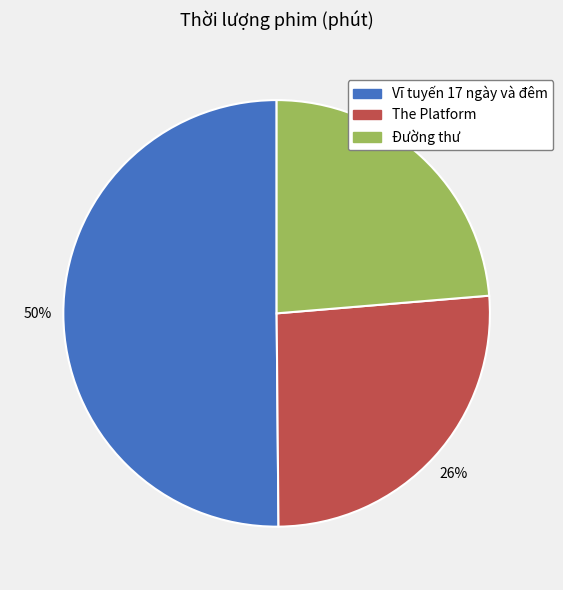

True or false: Đường thư accounts for 35% of the total.

False